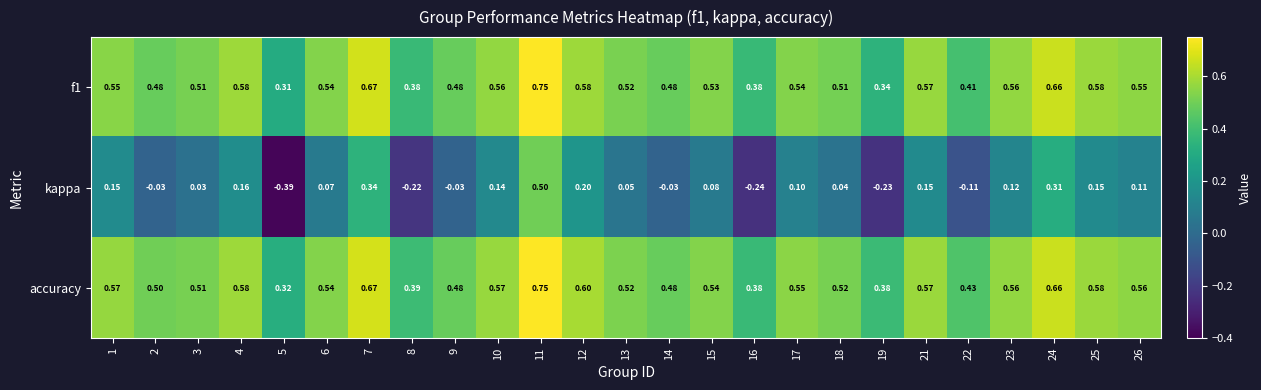

Between 17 and 21, which series saw the biggest shift?

kappa